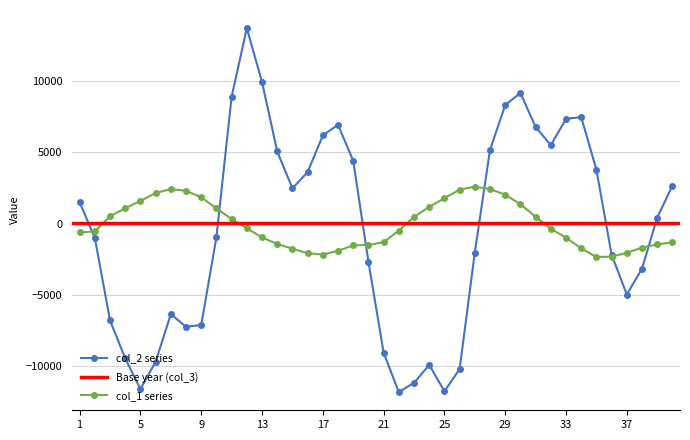

Between 1 and 31, which series saw the biggest shift?

col_2